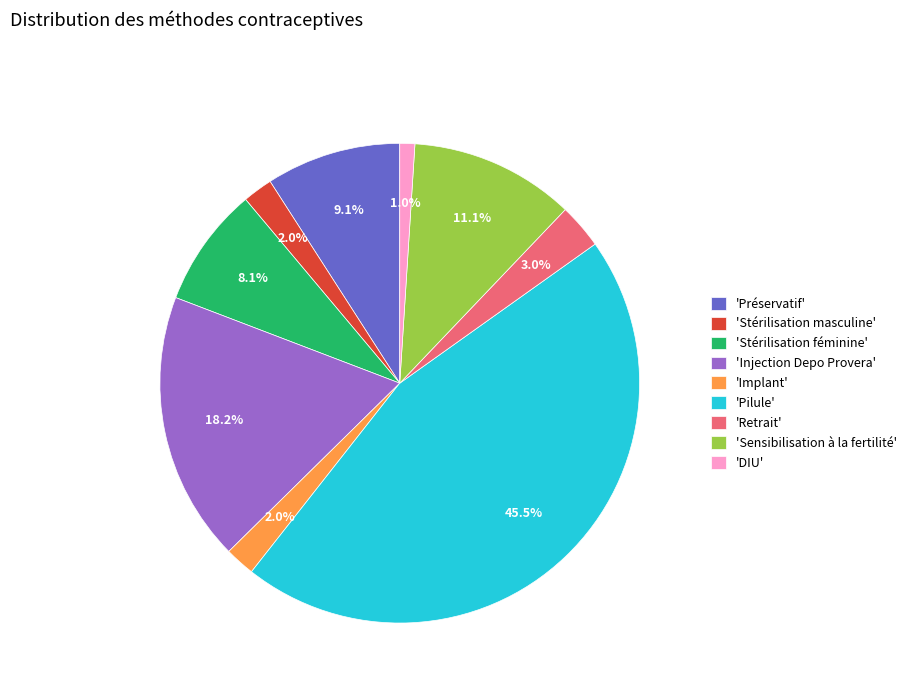

Is there any slice that represents more than half of the pie?

No